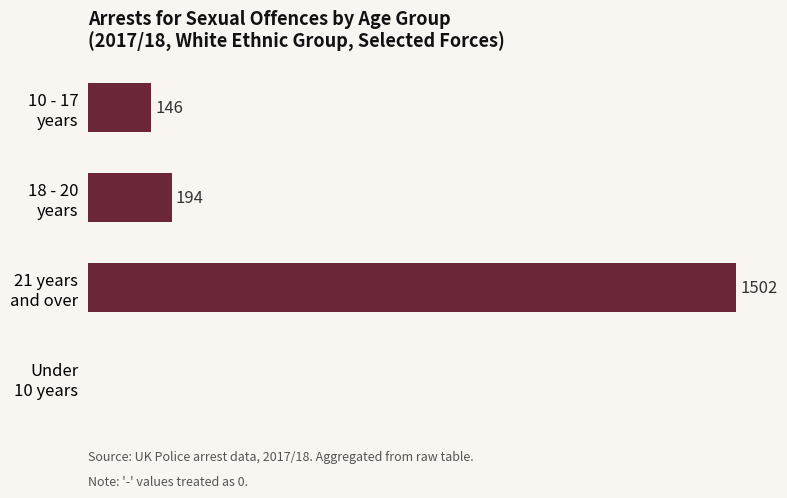

Are the bars horizontal?

Yes